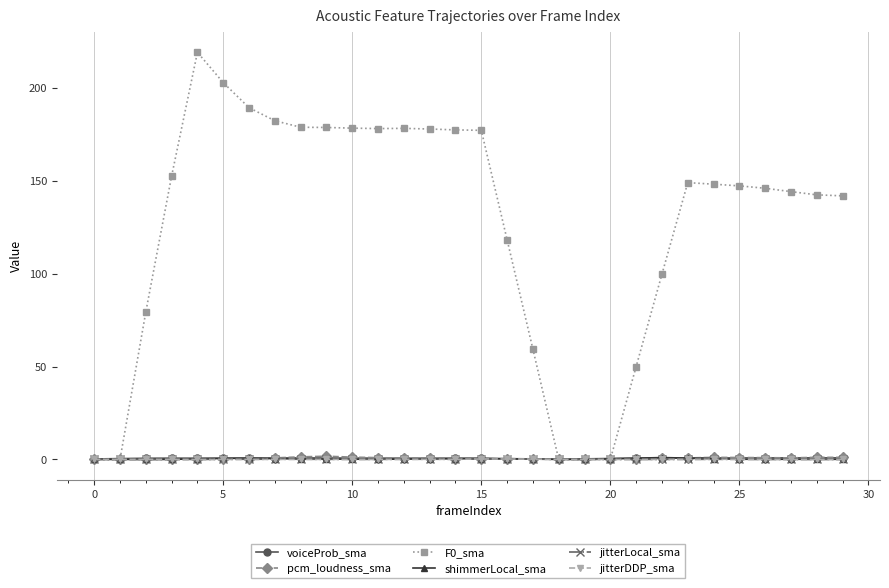

What is the difference between the second highest and second lowest values in the jitterLocal_sma series?

0.2